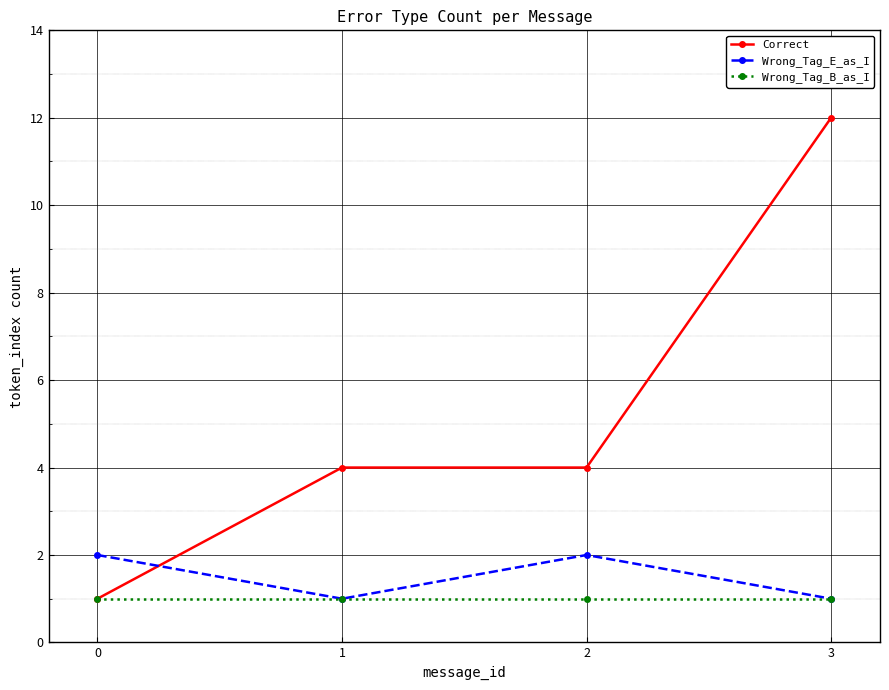

Which series has the widest spread of values?

Correct